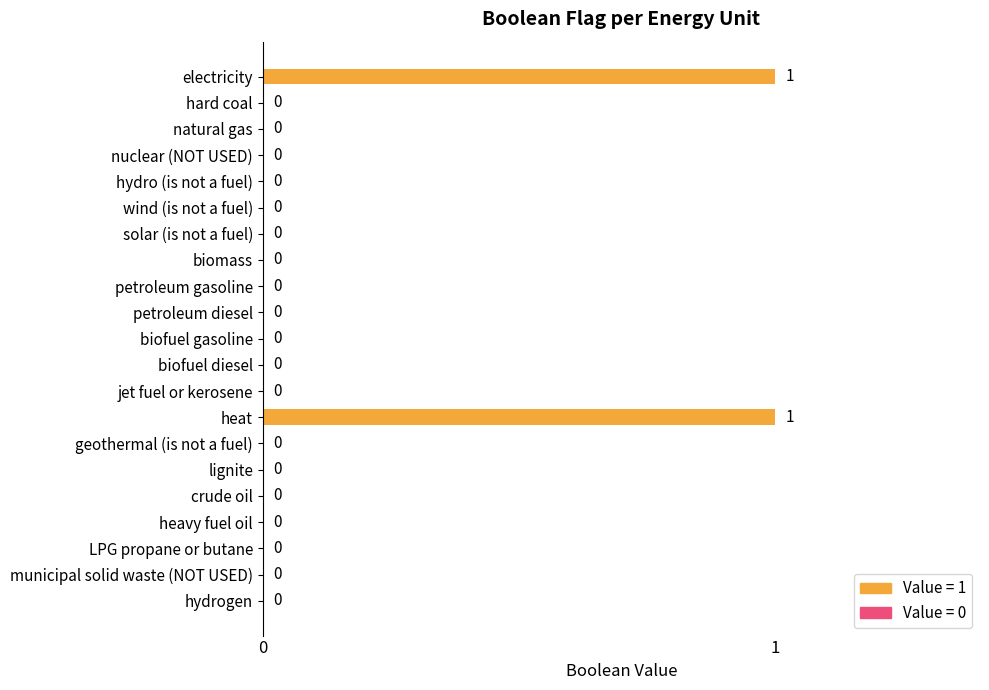

Reading top to bottom, what are all the values shown in this chart?

electricity=1	hard coal=0	natural gas=0	nuclear (NOT USED)=0	hydro (is not a fuel)=0	wind (is not a fuel)=0	solar (is not a fuel)=0	biomass=0	petroleum gasoline=0	petroleum diesel=0	biofuel gasoline=0	biofuel diesel=0	jet fuel or kerosene=0	heat=1	geothermal (is not a fuel)=0	lignite=0	crude oil=0	heavy fuel oil=0	LPG propane or butane=0	municipal solid waste (NOT USED)=0	hydrogen=0